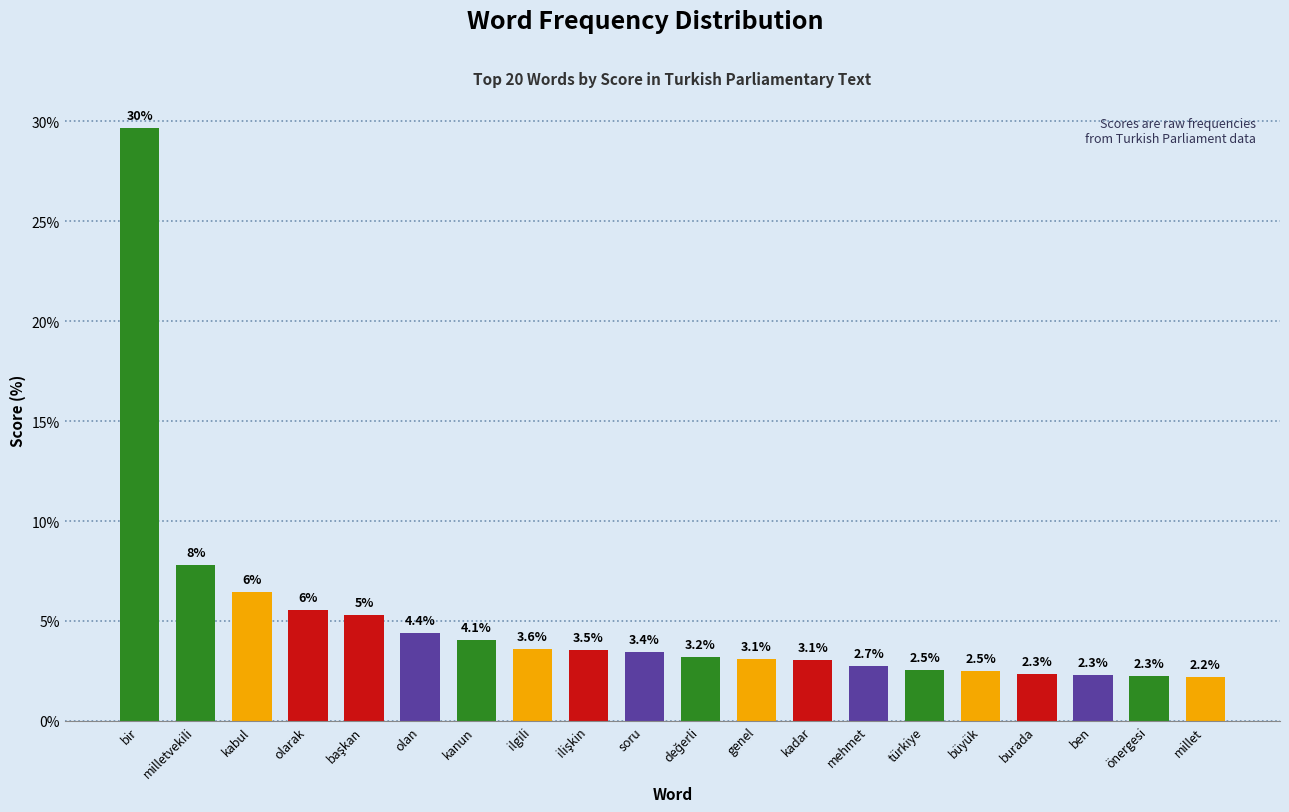

Reading left to right, what are all the values shown in this chart?

29.7	7.8	6.5	5.5	5.3	4.4	4.1	3.6	3.5	3.4	3.2	3.1	3.1	2.7	2.5	2.5	2.3	2.3	2.3	2.2